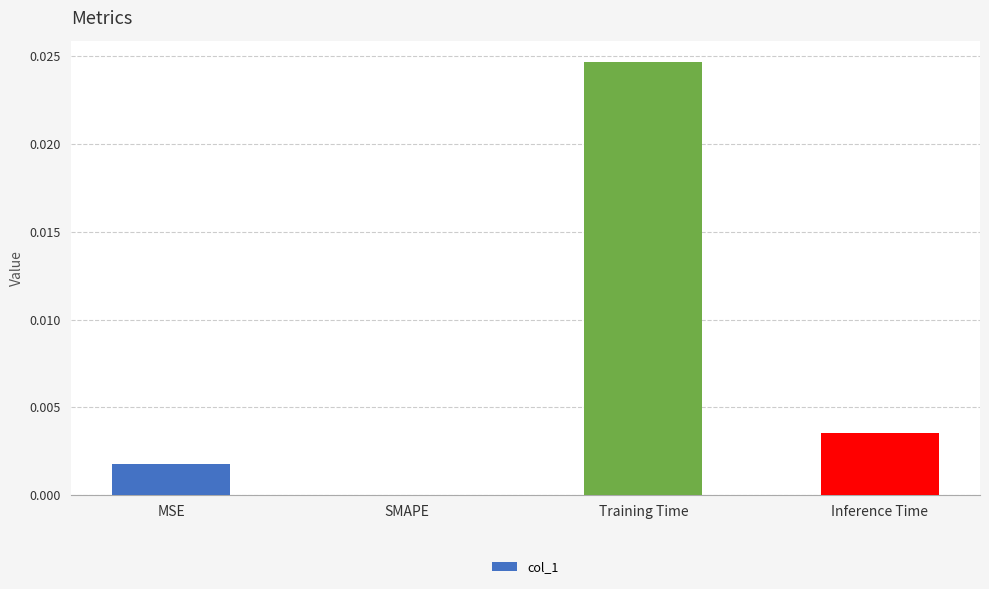

At which category does the chart reach its peak across all series?

Training Time